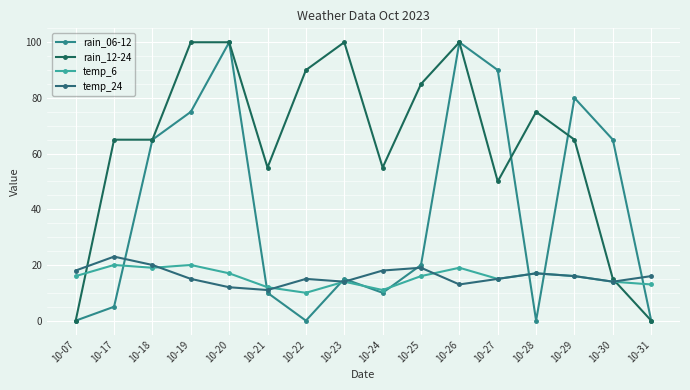

After their last crossing, which series has the higher values: temp_6 or rain_06-12?

temp_6